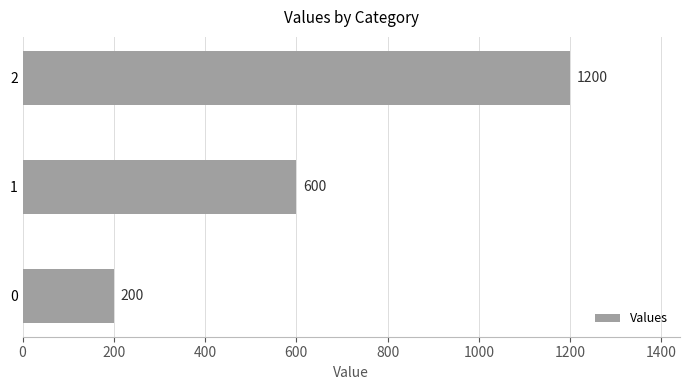

Are the bars grouped side by side (vs. stacked)?

No